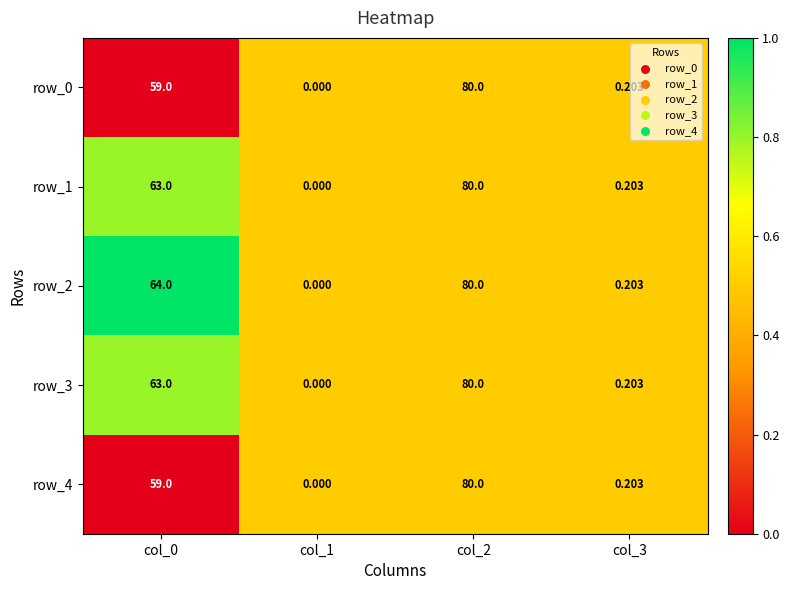

Is the value of row_0 at col_2 greater than the value of row_4 at col_0?

Yes